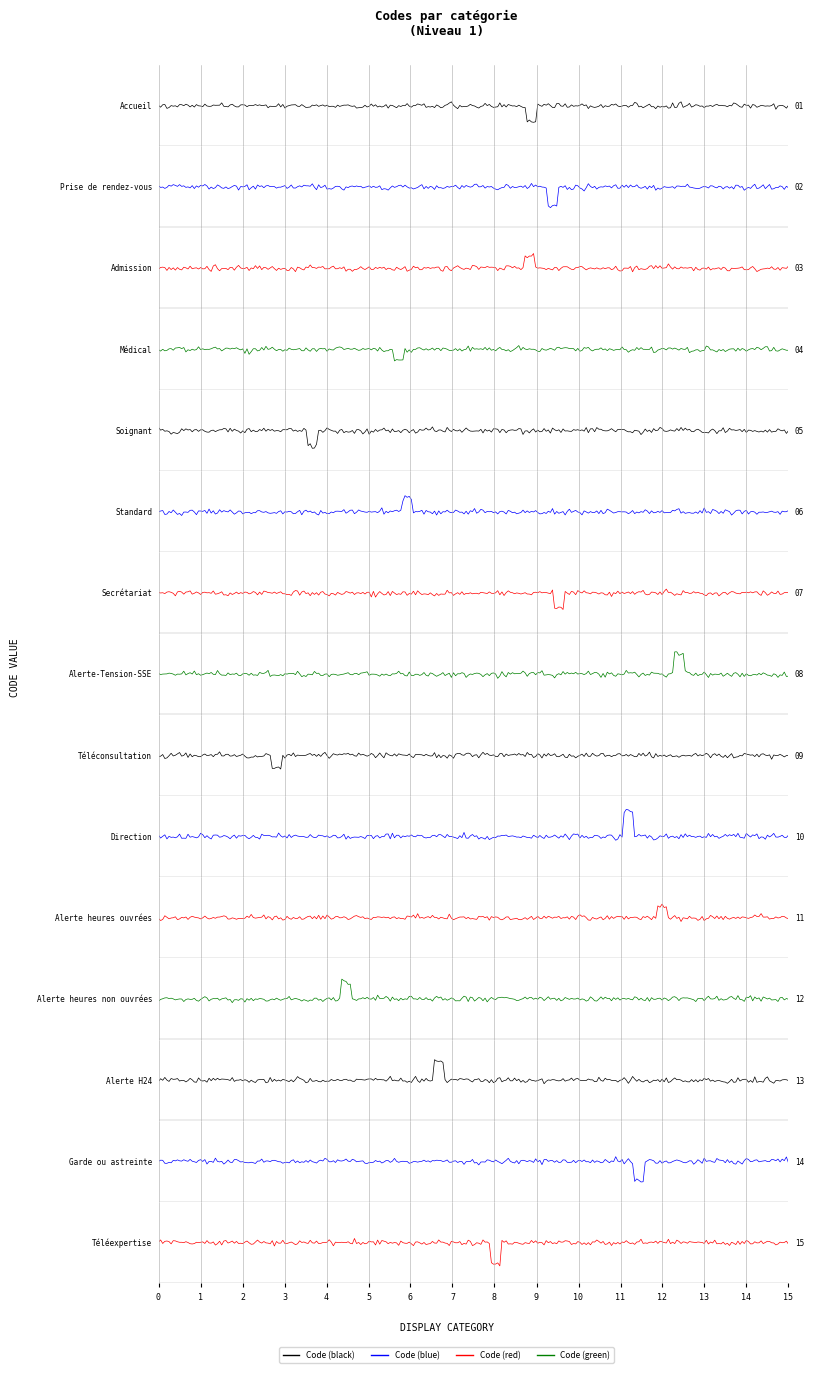

Approximately how many times larger is the value at Prise de rendez-vous compared to Direction?

0.2